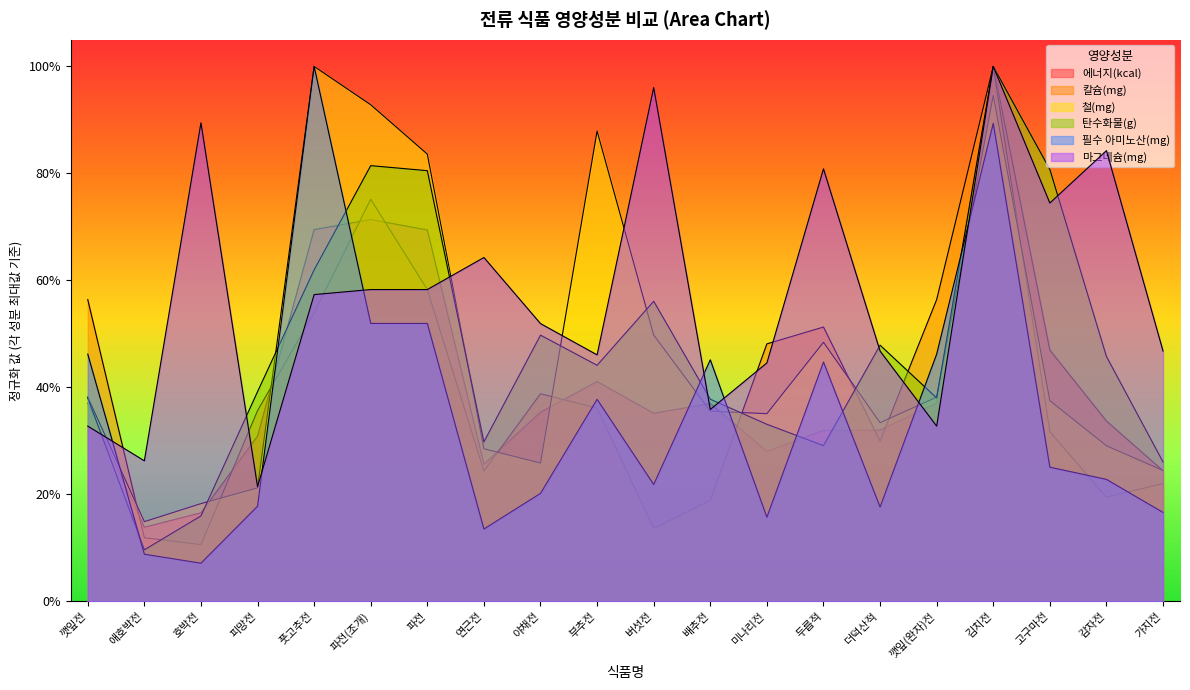

Which category has the highest value across all series?

김치전